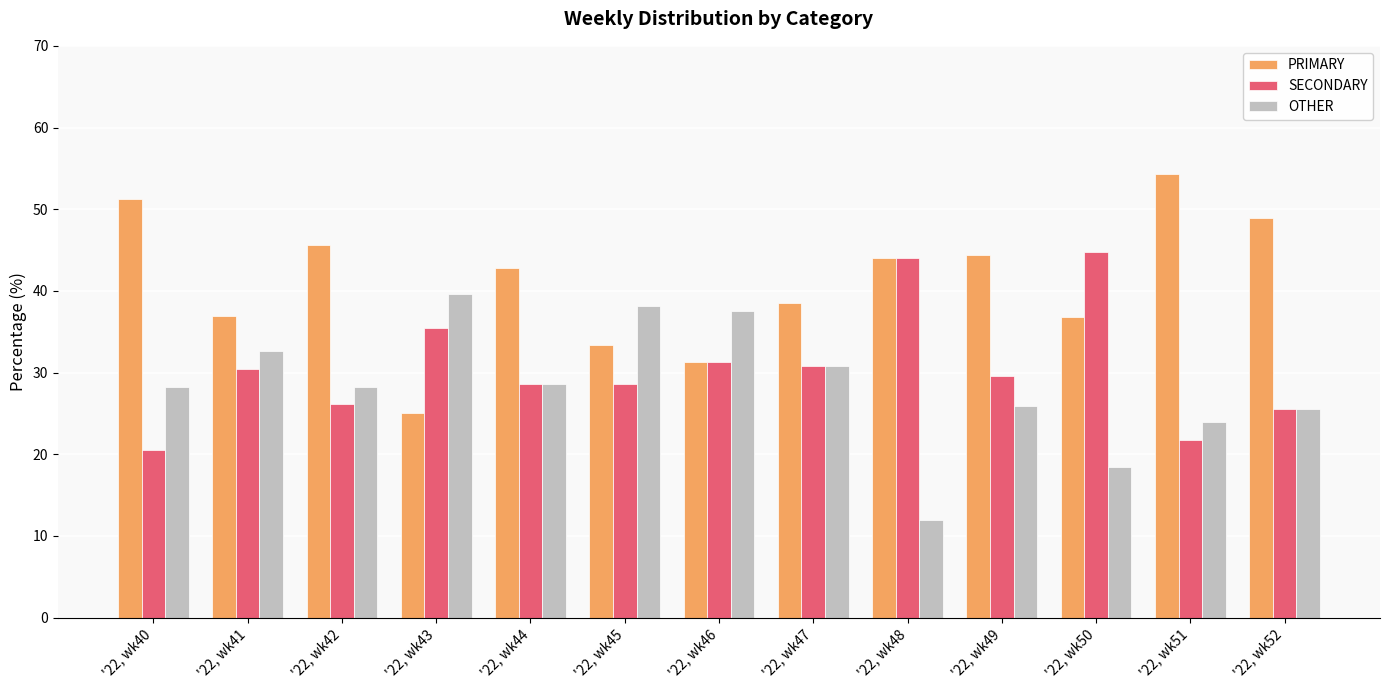

How many values in the SECONDARY series are below 29?

6